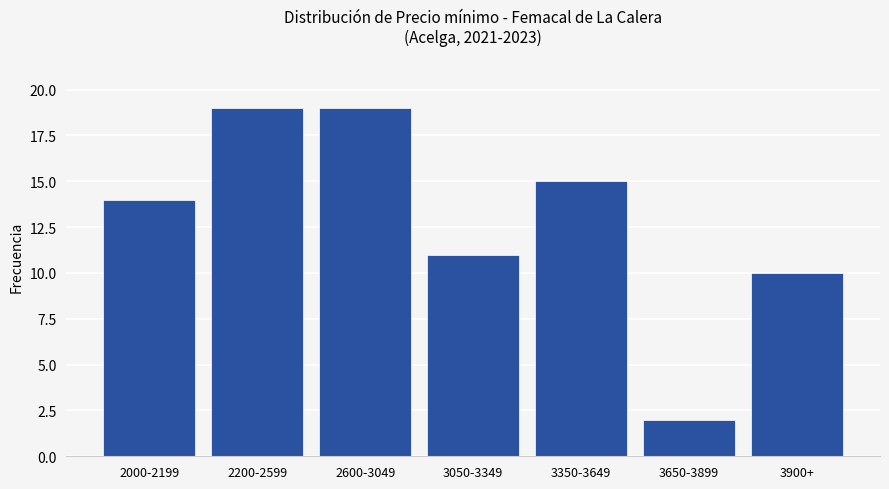

What is the label of the 2nd bar from the right?

3650-3899